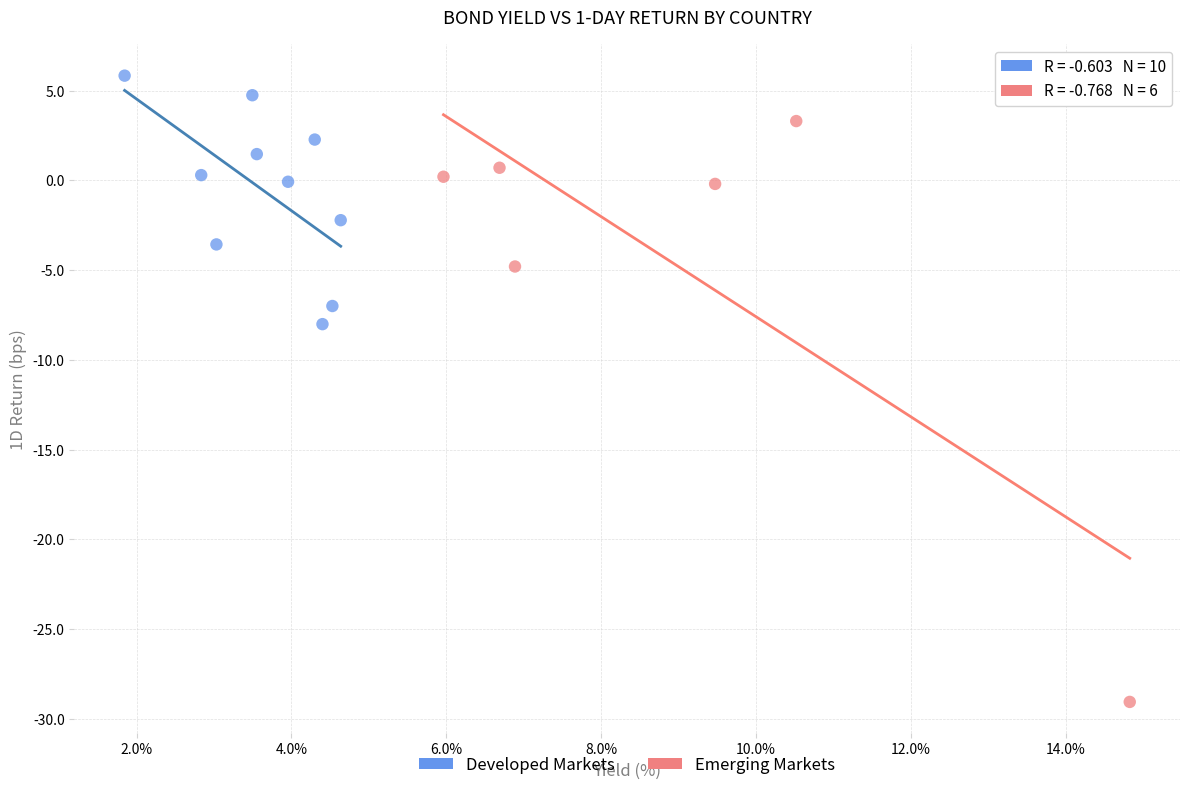

Which series reaches the maximum Y coordinate?

Developed Markets